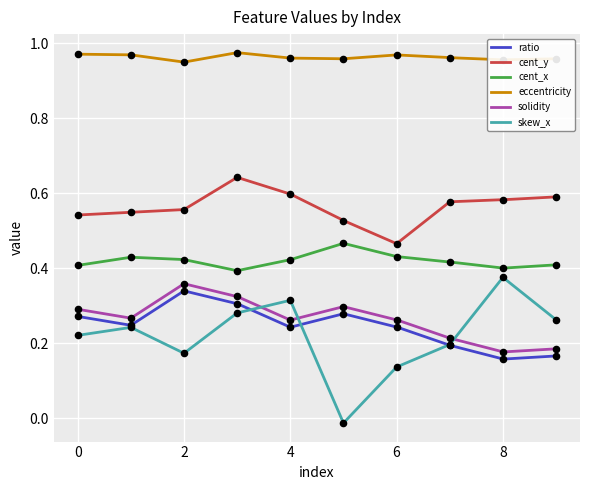

True or false: cent_y and skew_x intersect in this chart.

False